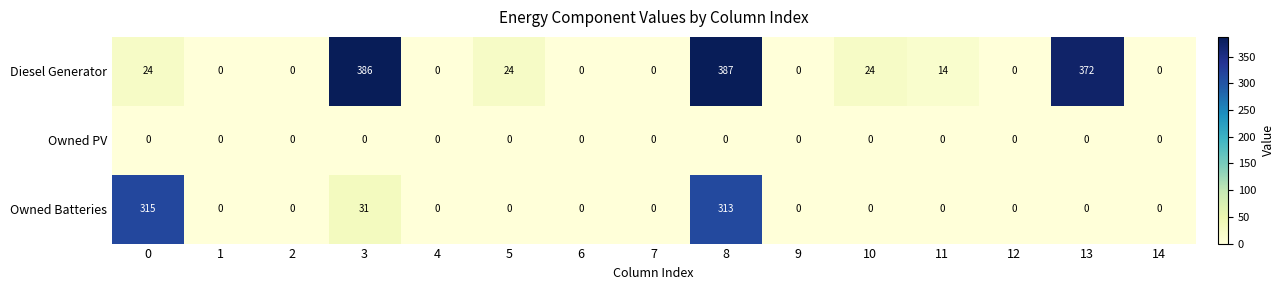

How many values in the Owned Batteries series exceed 0?

3